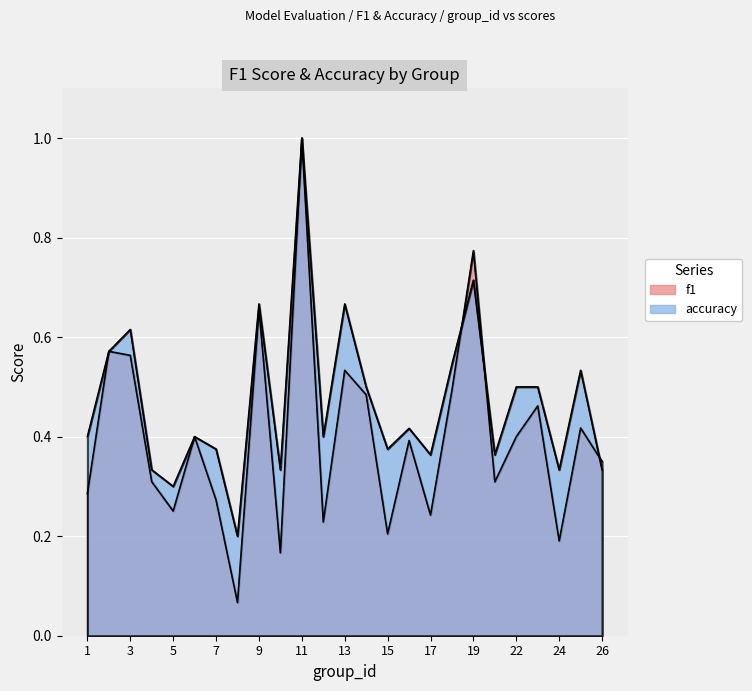

How many accuracy values are between 0 and 1?

25